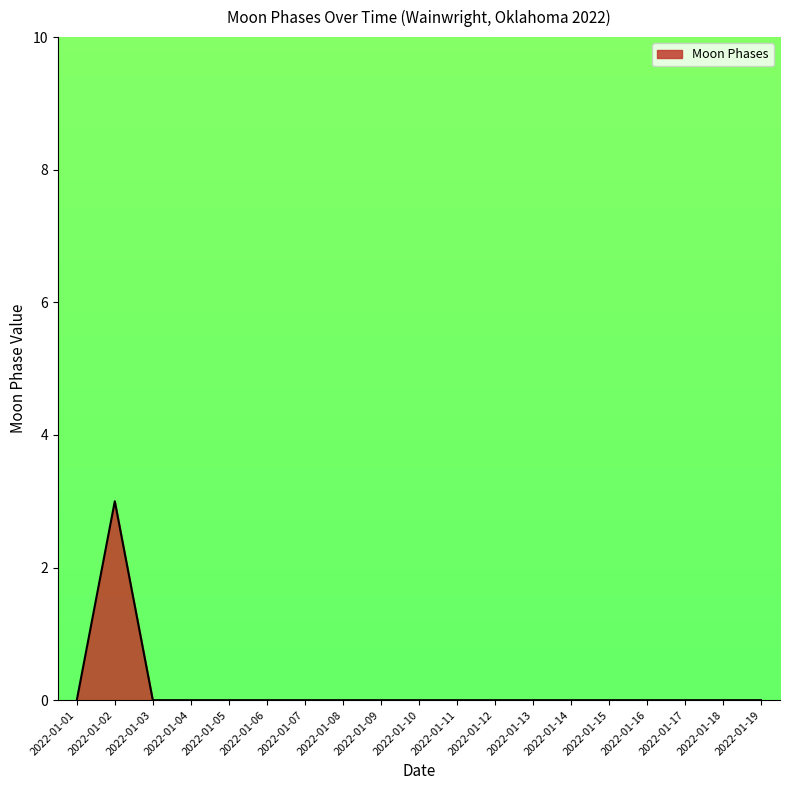

Which label corresponds to the largest value in the chart?

2022-01-02